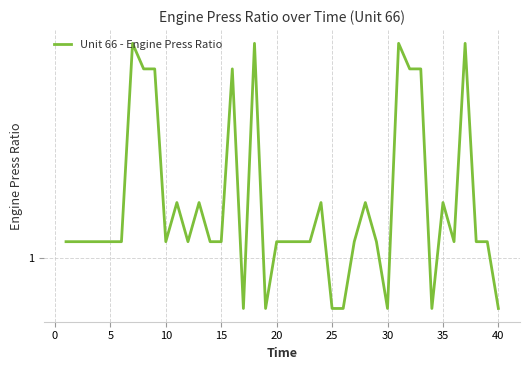

Reading left to right, extract all data points from this chart.

1.0	1.0	1.0	1.0	1.0	1.0	1.3	1.3	1.3	1.0	1.1	1.0	1.1	1.0	1.0	1.3	0.9	1.3	0.9	1.0	1.0	1.0	1.0	1.1	0.9	0.9	1.0	1.1	1.0	0.9	1.3	1.3	1.3	0.9	1.1	1.0	1.3	1.0	1.0	0.9